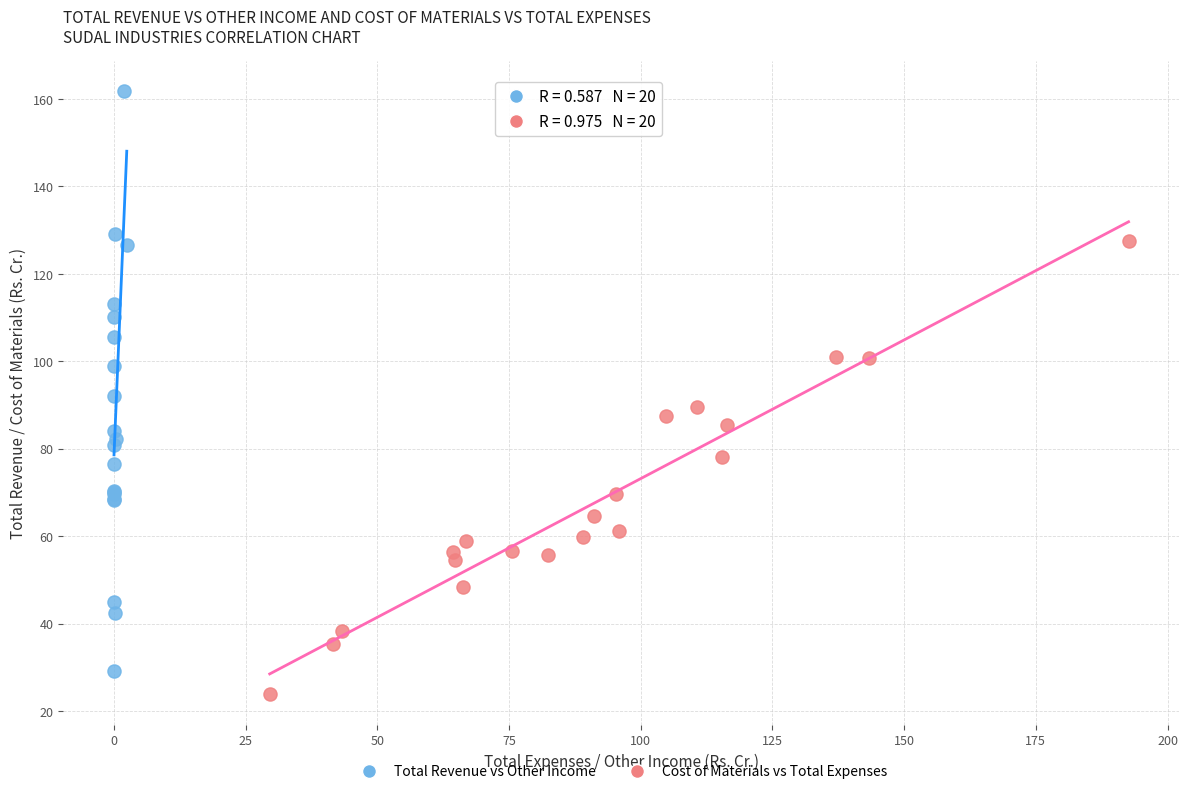

Which series has the largest Y range (max minus min)?

Total Revenue vs Other Income